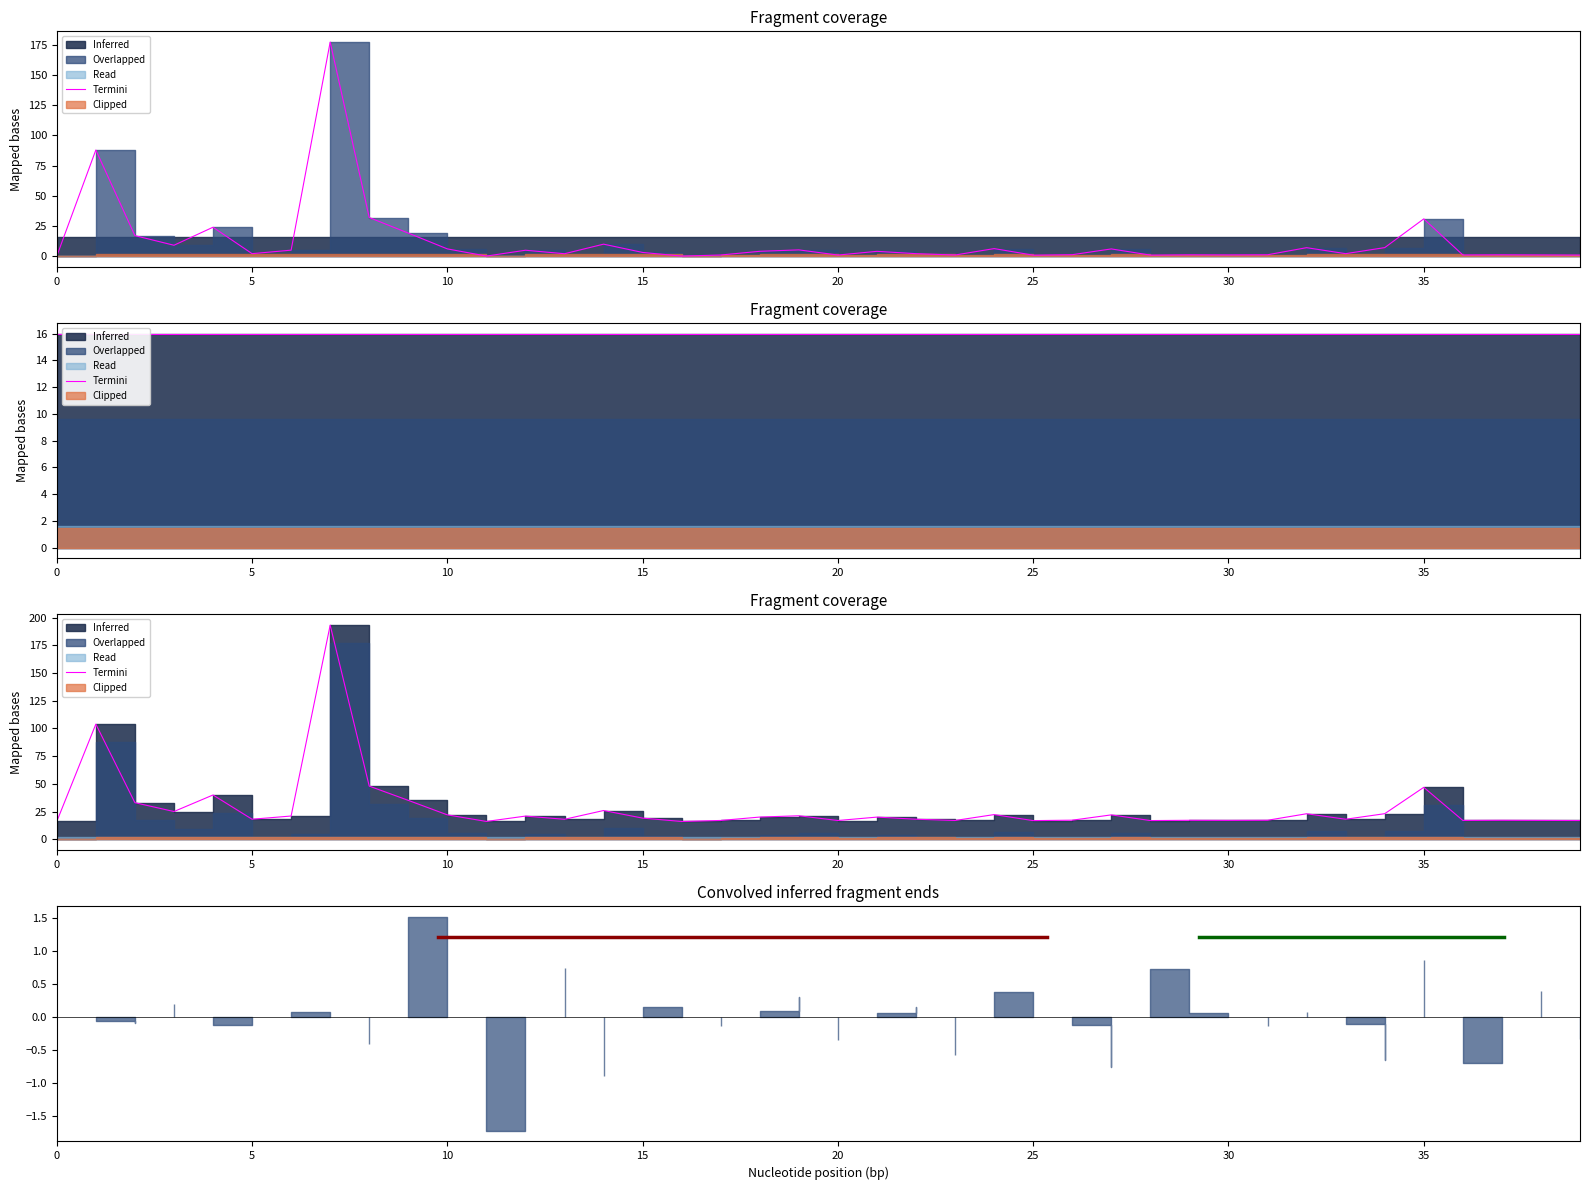

At which label does the data first exceed 19?

5